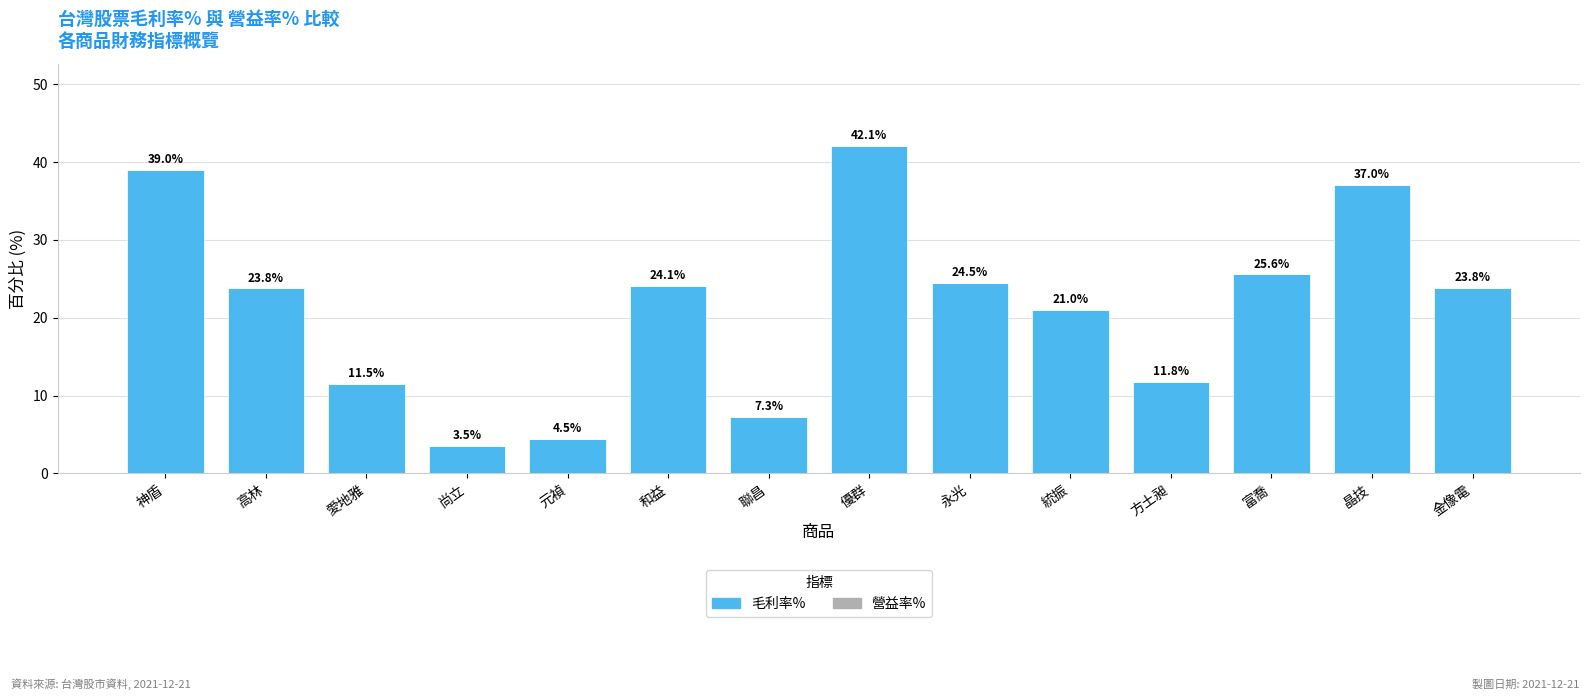

What is the maximum value shown in the chart?

42.1